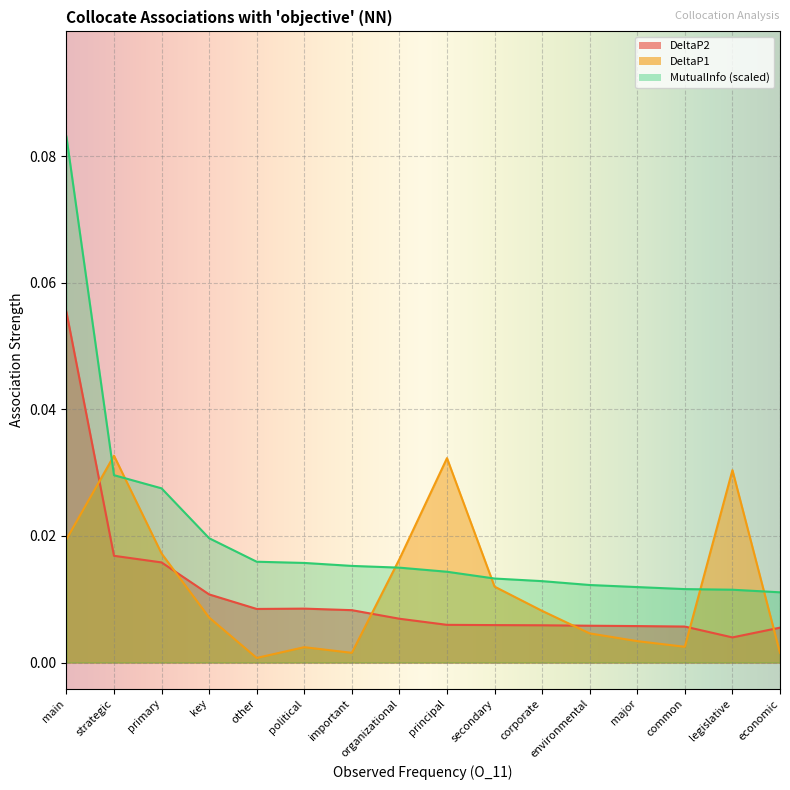

Reading right to left, list all the values displayed in this chart.

DeltaP2: 0.0	0.0	0.0	0.0	0.0	0.0	0.0	0.0	0.0	0.0	0.0	0.0	0.0	0.0	0.0	0.1
DeltaP1: 0.0	0.0	0.0	0.0	0.0	0.0	0.0	0.0	0.0	0.0	0.0	0.0	0.0	0.0	0.0	0.0
MutualInfo: 0.0	0.0	0.0	0.0	0.0	0.0	0.0	0.0	0.0	0.0	0.0	0.0	0.0	0.0	0.0	0.1